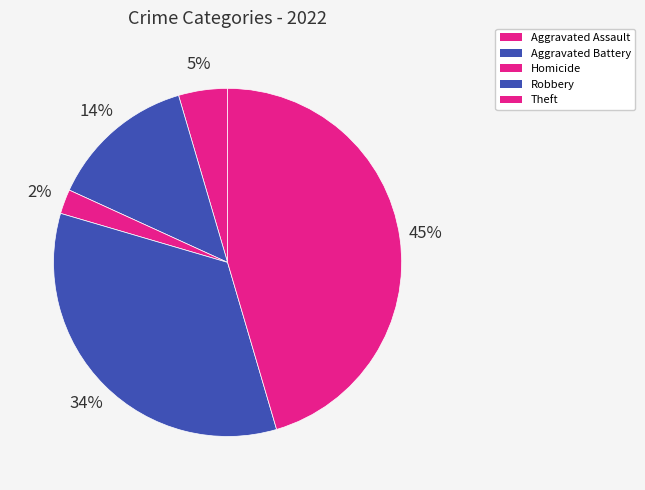

Count the number of slices in the pie.

5